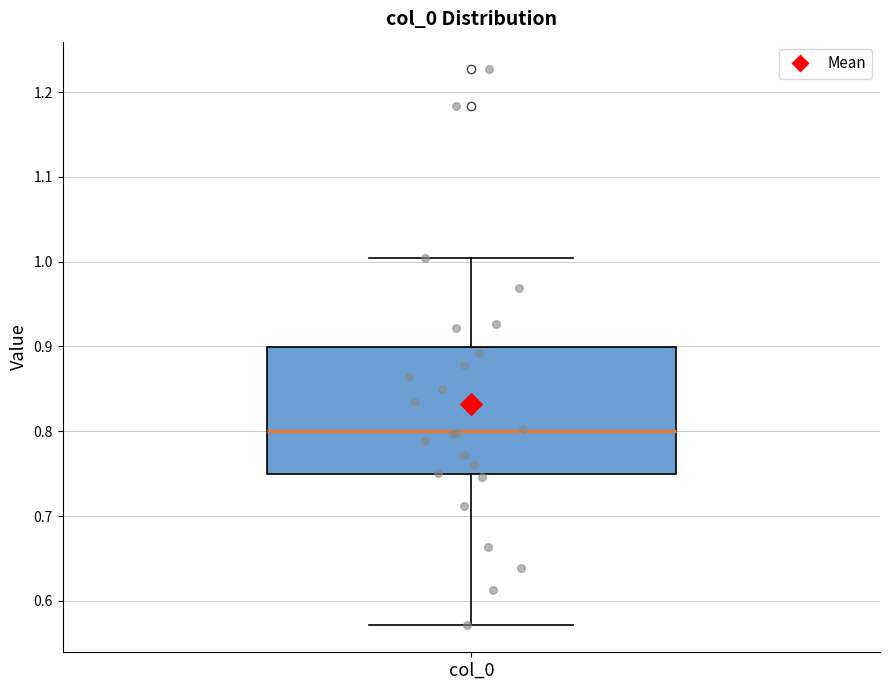

Read this box plot against the y-axis: the position of the median line, the range covered by the box, and the ends of both whiskers. The values are not printed on the chart, so give them approximately, as read against the axis.

median 0.80, box 0.75 to 0.90, whiskers 0.57 to 1.00